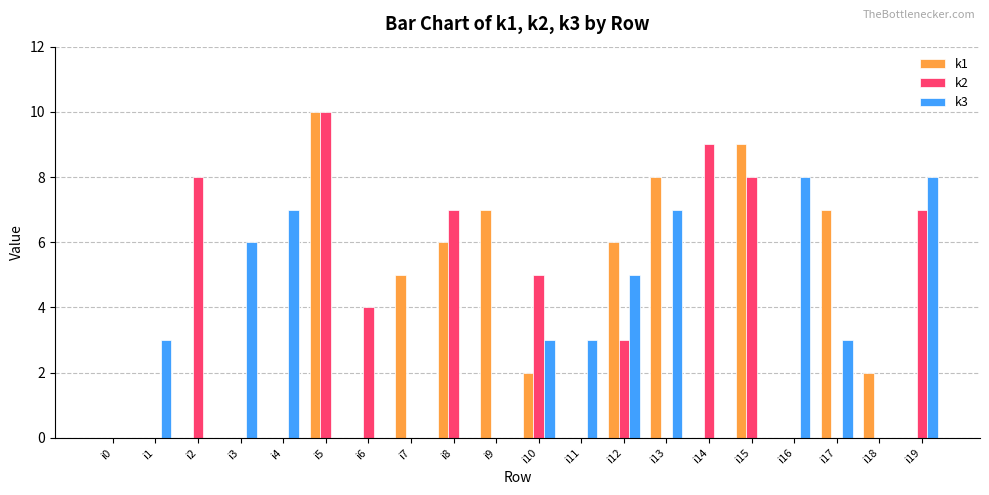

Reading left to right, extract all data points from this chart.

k1: i0=0	i1=0	i2=0	i3=0	i4=0	i5=10	i6=0	i7=5	i8=6	i9=7	i10=2	i11=0	i12=6	i13=8	i14=0	i15=9	i16=0	i17=7	i18=2	i19=0
k2: i0=0	i1=0	i2=8	i3=0	i4=0	i5=10	i6=4	i7=0	i8=7	i9=0	i10=5	i11=0	i12=3	i13=0	i14=9	i15=8	i16=0	i17=0	i18=0	i19=7
k3: i0=0	i1=3	i2=0	i3=6	i4=7	i5=0	i6=0	i7=0	i8=0	i9=0	i10=3	i11=3	i12=5	i13=7	i14=0	i15=0	i16=8	i17=3	i18=0	i19=8